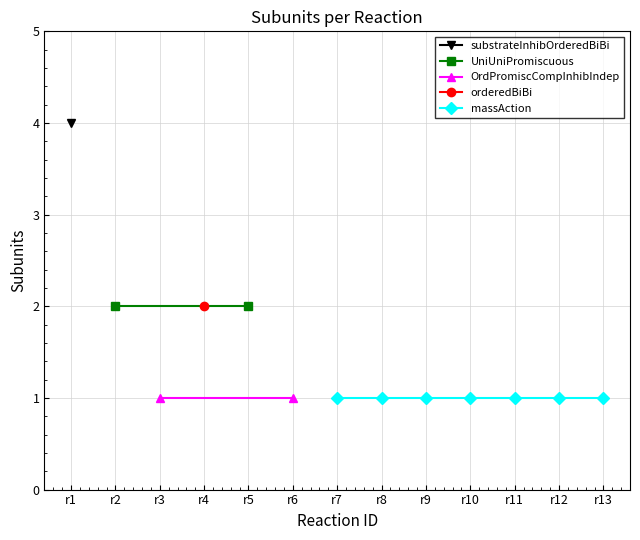

How many values in the OrdPromiscCompInhibIndep series exceed 0?

2